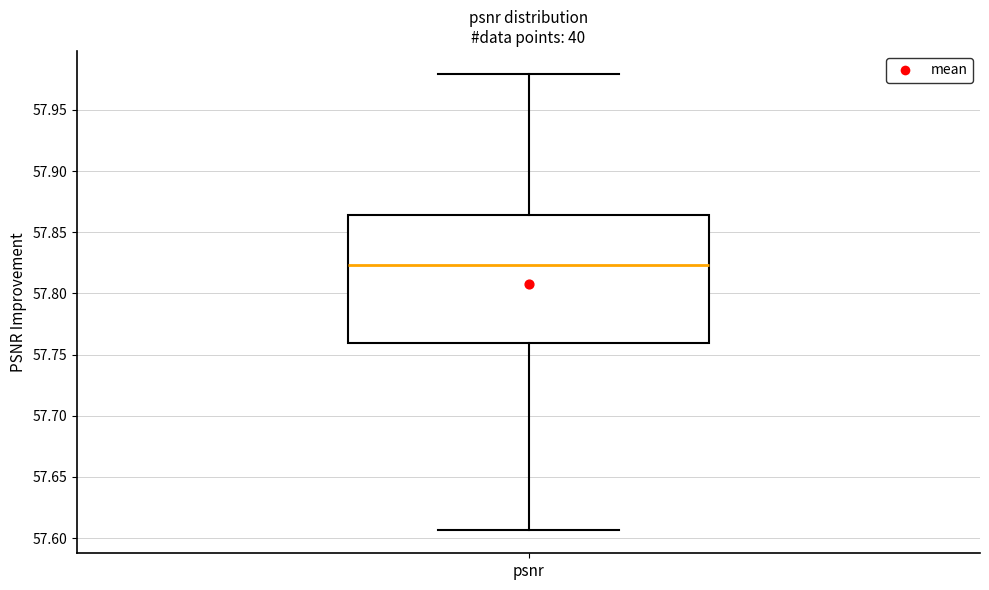

Where does the lower whisker of the box for psnr end on the y-axis? The values are not printed on the chart, so give them approximately, as read against the axis.

57.605